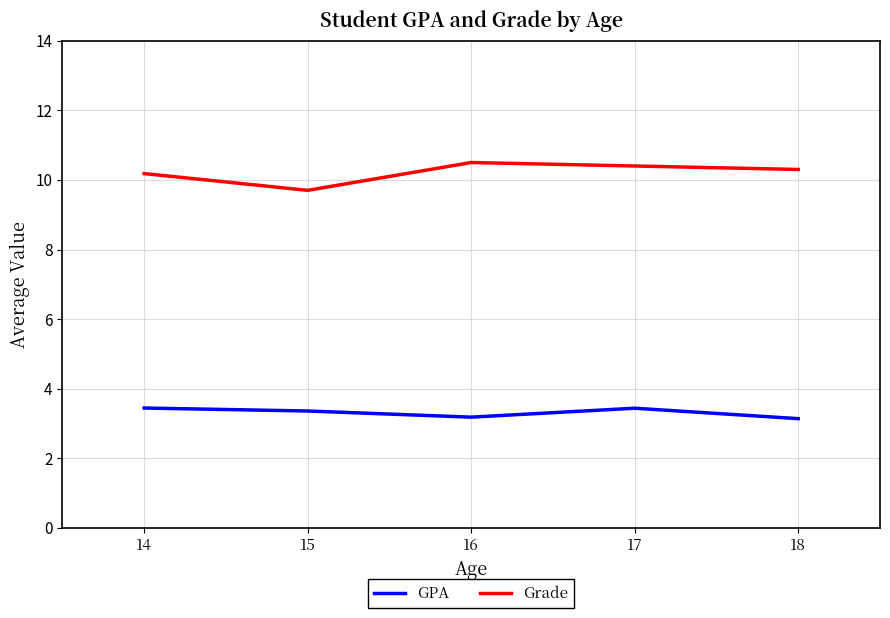

At how many categories does at least one series exceed 10?

4